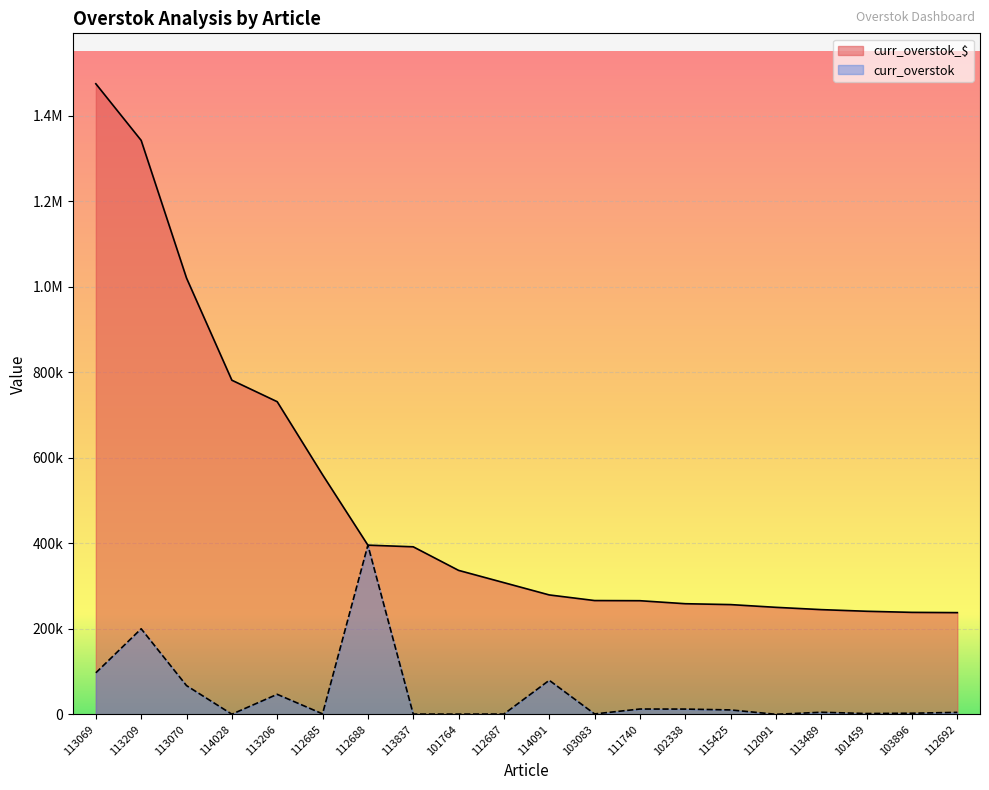

Rank the series by their maximum value, from highest to lowest.

curr_overstok_$, curr_overstok